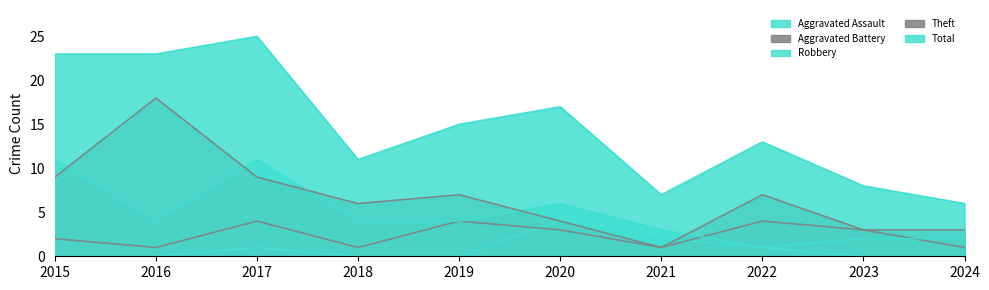

How many positive values does the Aggravated Assault series have?

4